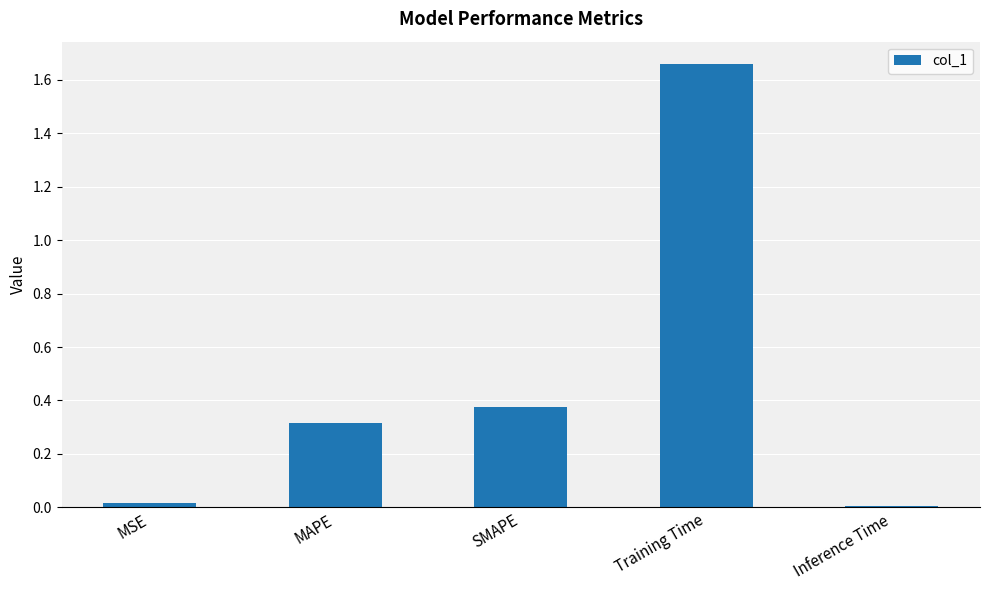

Which label corresponds to the largest value in the chart?

Training Time